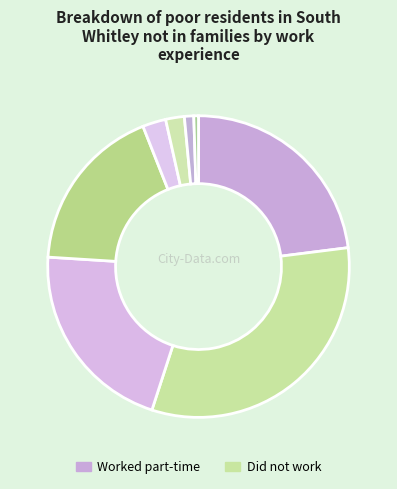

Rank the categories by value from lowest to highest.

8, 7, 6, 5, 4, 3, 1, 2